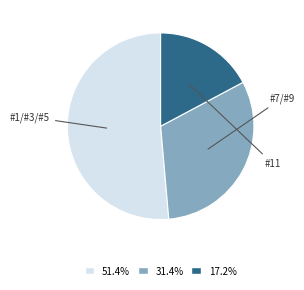

Is there a majority slice in this chart?

Yes